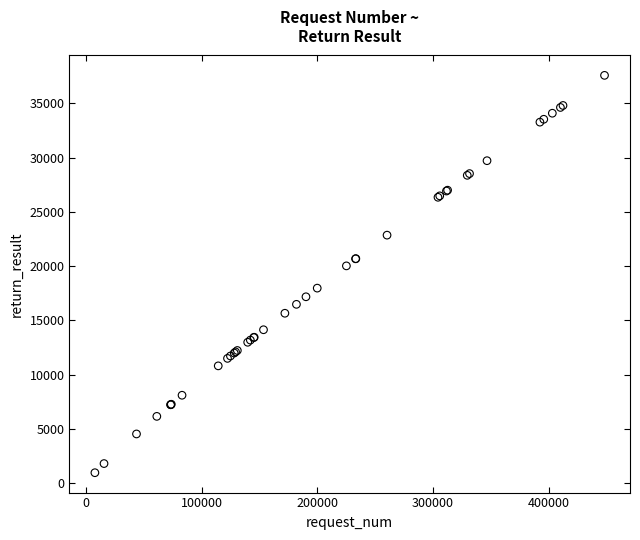

What Y value in the scatter plot is closest to 19271?

20024